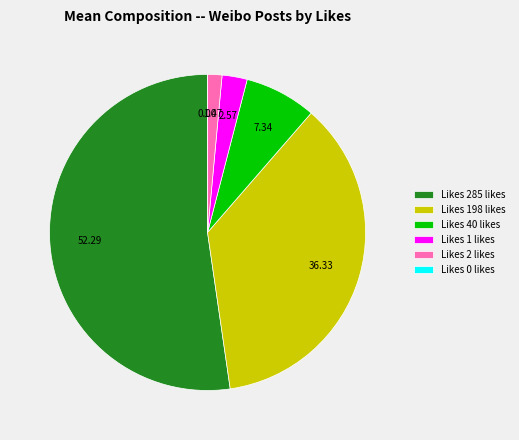

Between Likes 40 likes and Likes 198 likes, which is larger?

Likes 198 likes